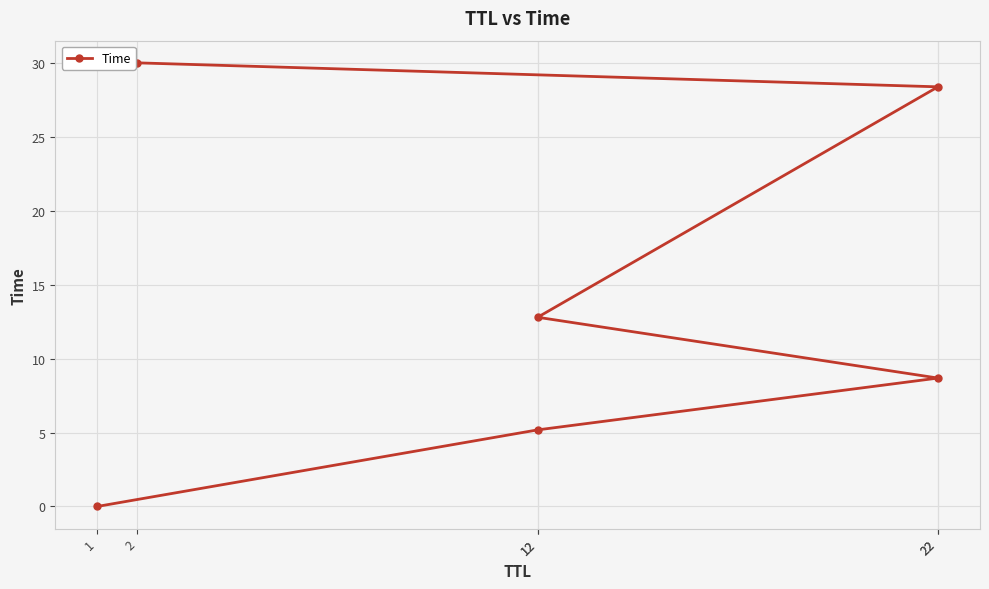

What is the sum of the values at 22 and 12?

21.5